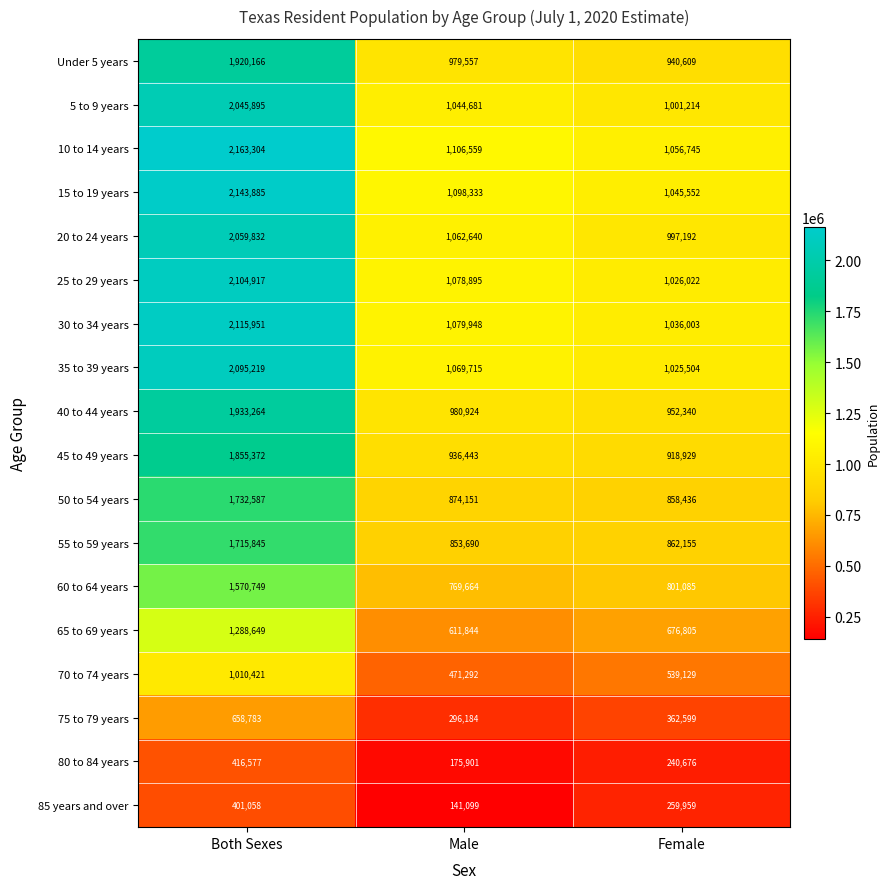

At which category is the sum across all series the highest?

Both Sexes